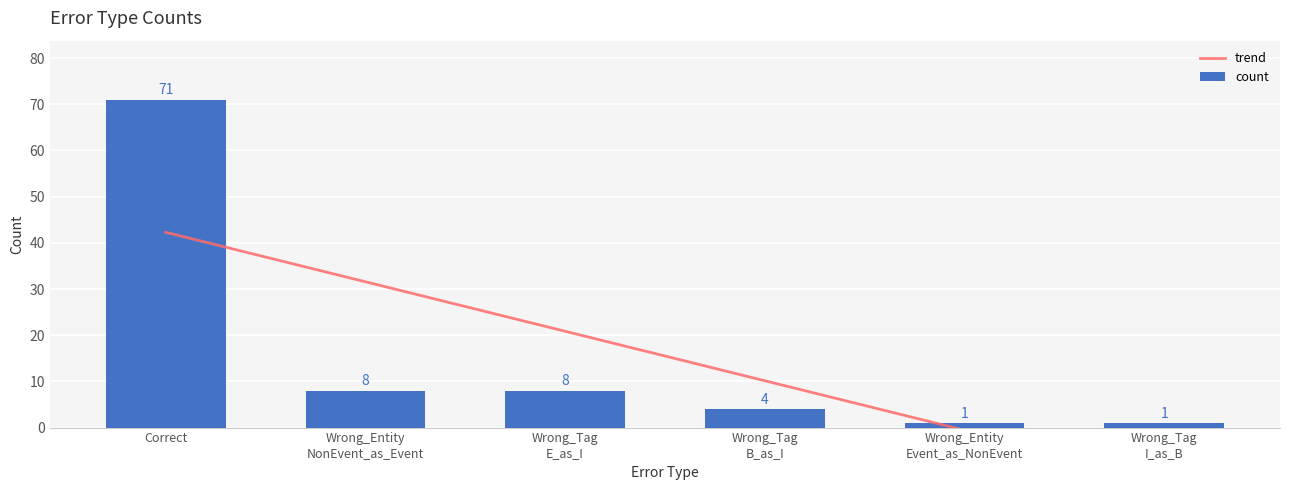

Which has a higher value, Wrong_Tag
B_as_I or Wrong_Entity
NonEvent_as_Event?

Wrong_Entity
NonEvent_as_Event